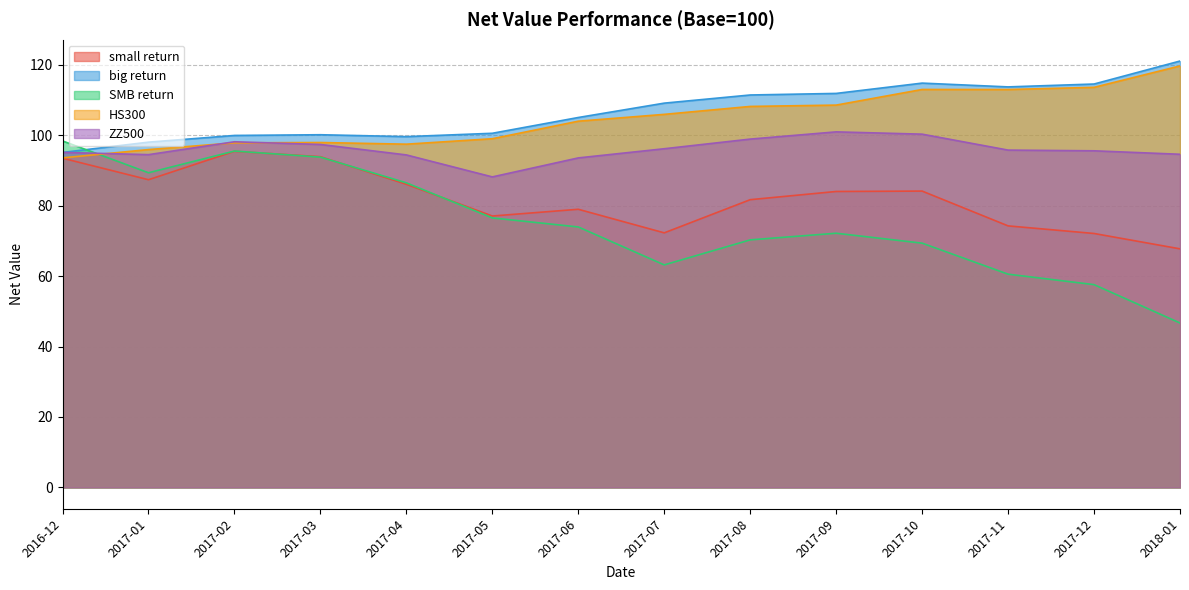

What is the spread (max minus min) of values at 2017-08?

41.1